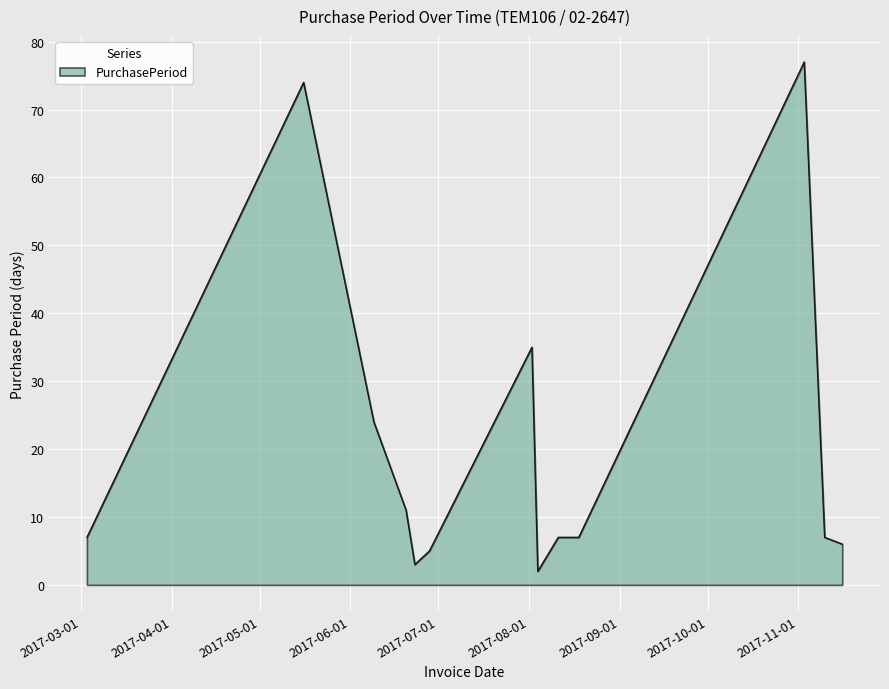

What is the greatest value displayed?

77